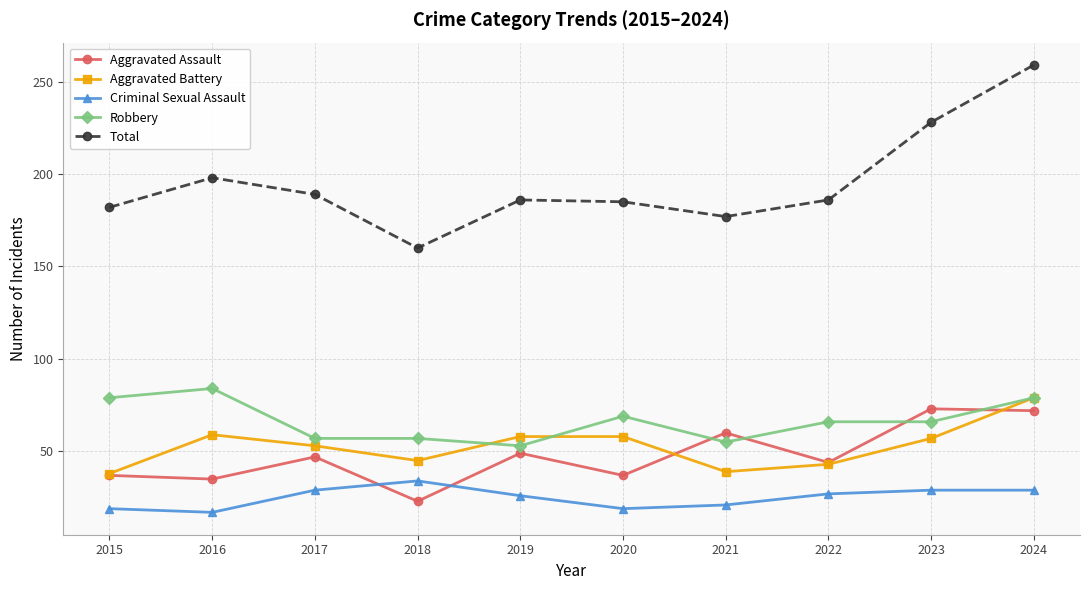

What is the difference between the Aggravated Assault values at 2024 and 2015?

35